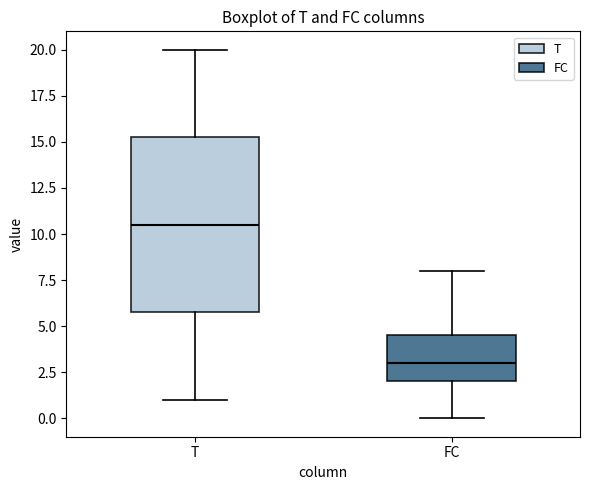

Where is the upper edge of the box for FC on the y-axis? The values are not printed on the chart, so give them approximately, as read against the axis.

4.5